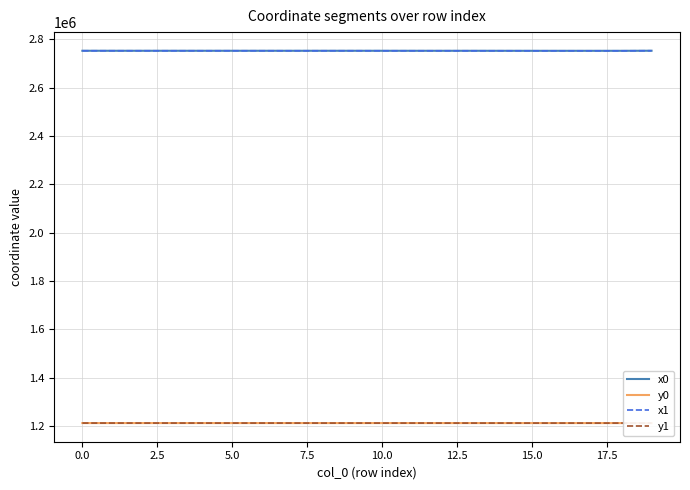

What is the highest value of the x1 series?

2752316.2